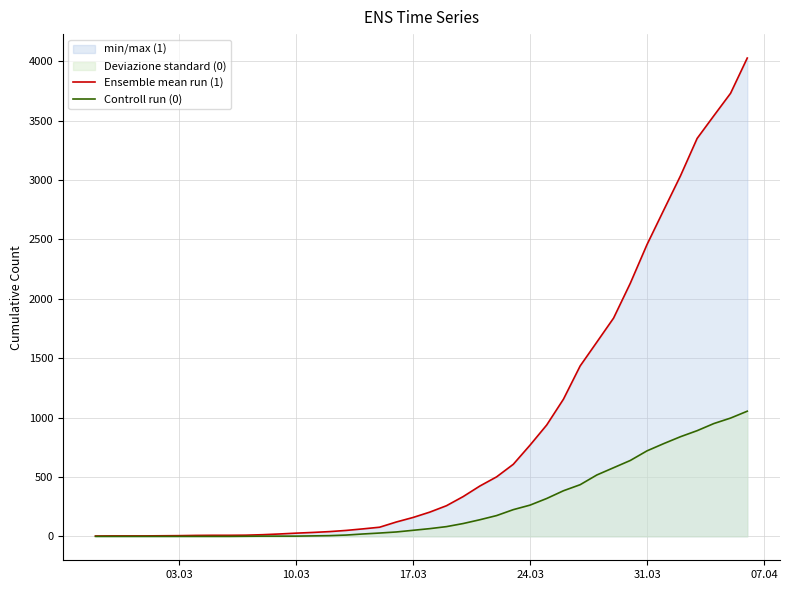

Reading left to right, extract all data points from this chart.

1 (line): 3	4	4	4	5	6	8	9	9	10	14	20	27	33	40	50	63	77	121	159	204	258	335	424	501	607	768	938	1155	1435	1636	1838	2131	2457	2747	3035	3351	3542	3731	4028
0 (line): 0	0	0	0	0	0	0	0	0	1	2	2	2	4	6	11	20	28	37	51	65	82	108	140	175	225	263	319	384	435	517	578	639	720	781	839	890	950	996	1054